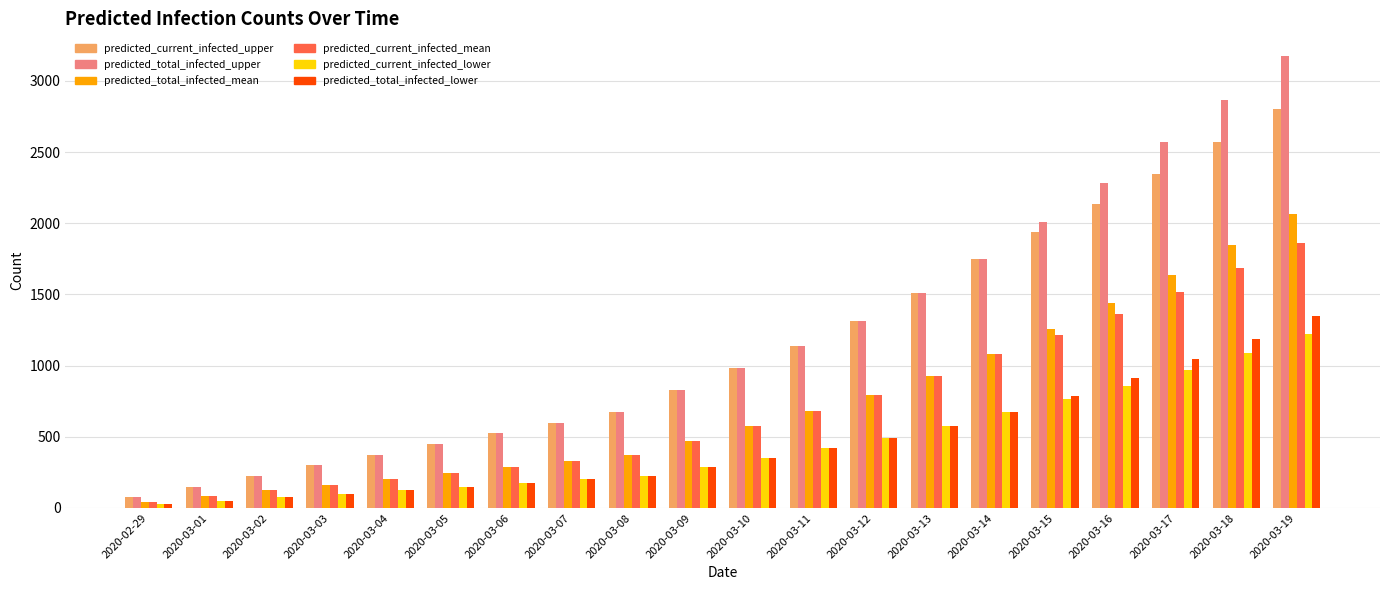

Reading left to right, what are all the values shown in this chart?

predicted_current_infected_upper: 75	150	225	300	375	450	525	600	675	831	984	1140	1310	1507	1747	1936	2135	2345	2568	2800
predicted_total_infected_upper: 75	150	225	300	375	450	525	600	675	831	984	1140	1310	1507	1747	2011	2285	2570	2868	3175
predicted_total_infected_mean: 41	82	123	164	205	246	287	328	369	472	574	680	793	924	1081	1255	1441	1638	1847	2068
predicted_current_infected_mean: 41	82	123	164	205	246	287	328	369	472	574	680	793	924	1081	1214	1359	1515	1683	1863
predicted_current_infected_lower: 25	50	75	100	125	150	175	200	225	289	352	418	490	573	674	762	860	968	1088	1221
predicted_total_infected_lower: 25	50	75	100	125	150	175	200	225	289	352	418	490	573	674	787	910	1043	1188	1346